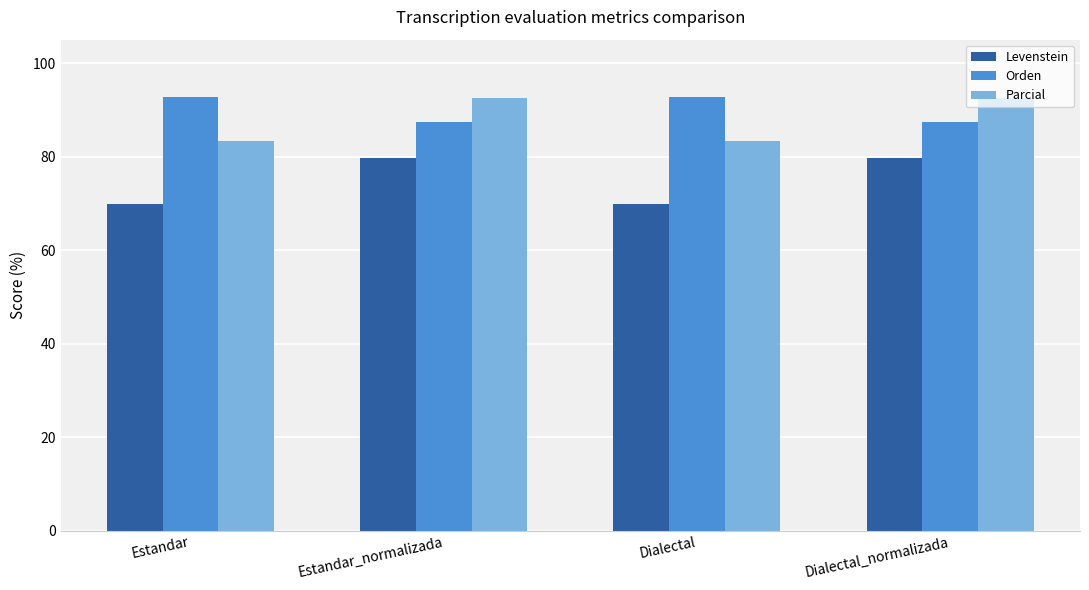

Rank the series at Dialectal from lowest to highest value.

Levenstein, Parcial, Orden